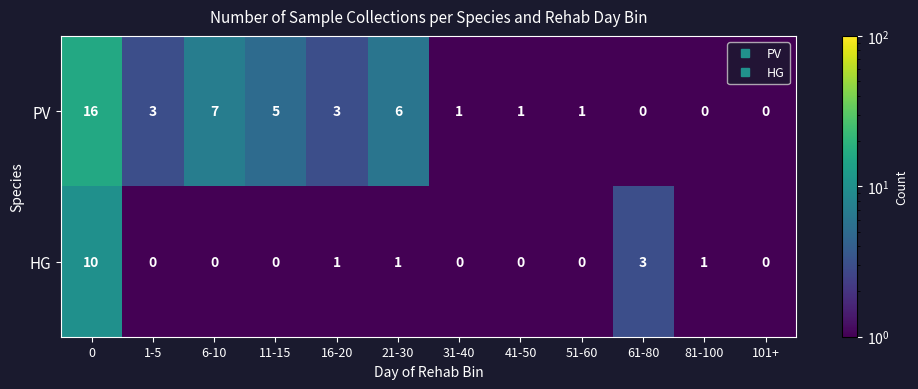

Is it true that HG equals -4 at 41-50?

False